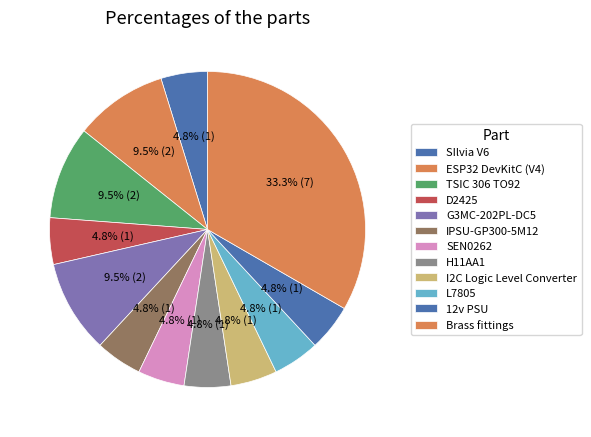

What is the smallest slice in the pie chart?

SIlvia V6